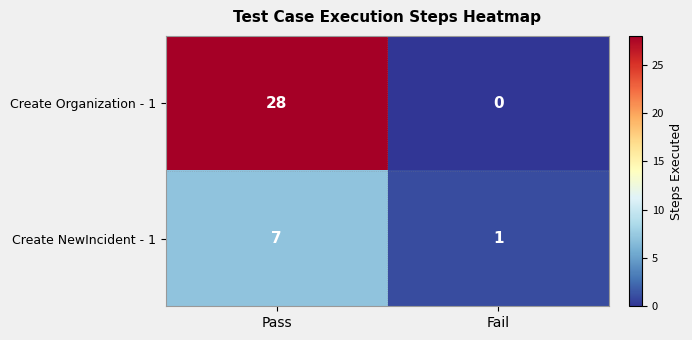

Read the Create NewIncident - 1 value at Pass.

7